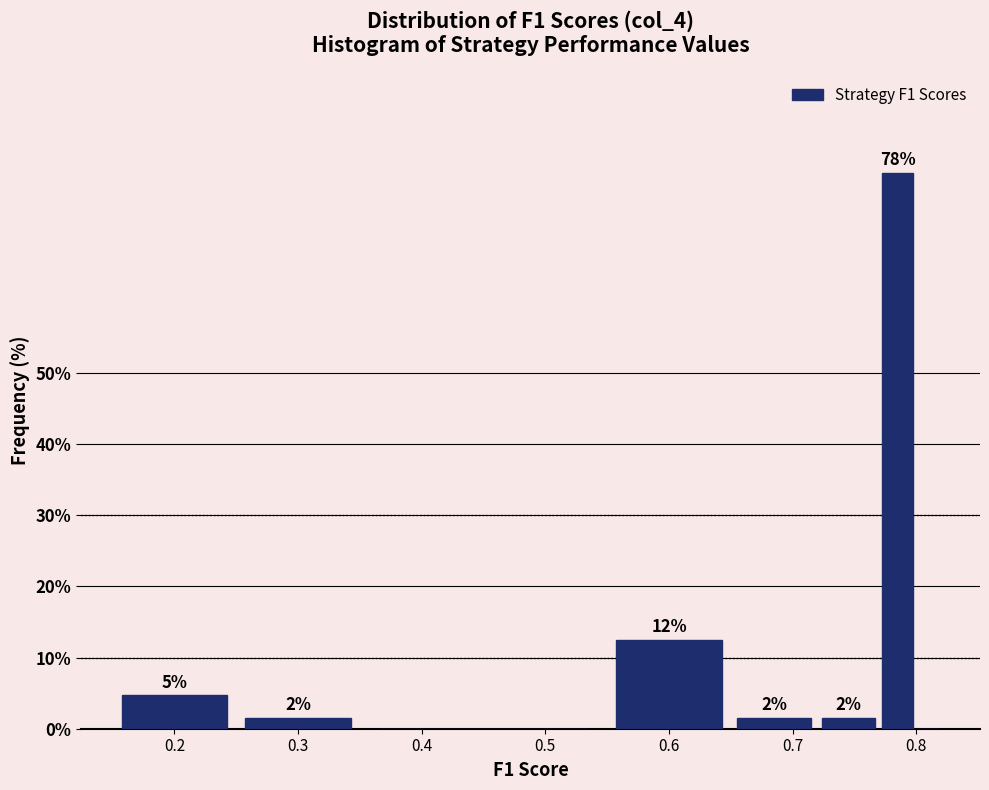

Read against the x-axis, roughly where is the centre of the tallest bar?

0.79